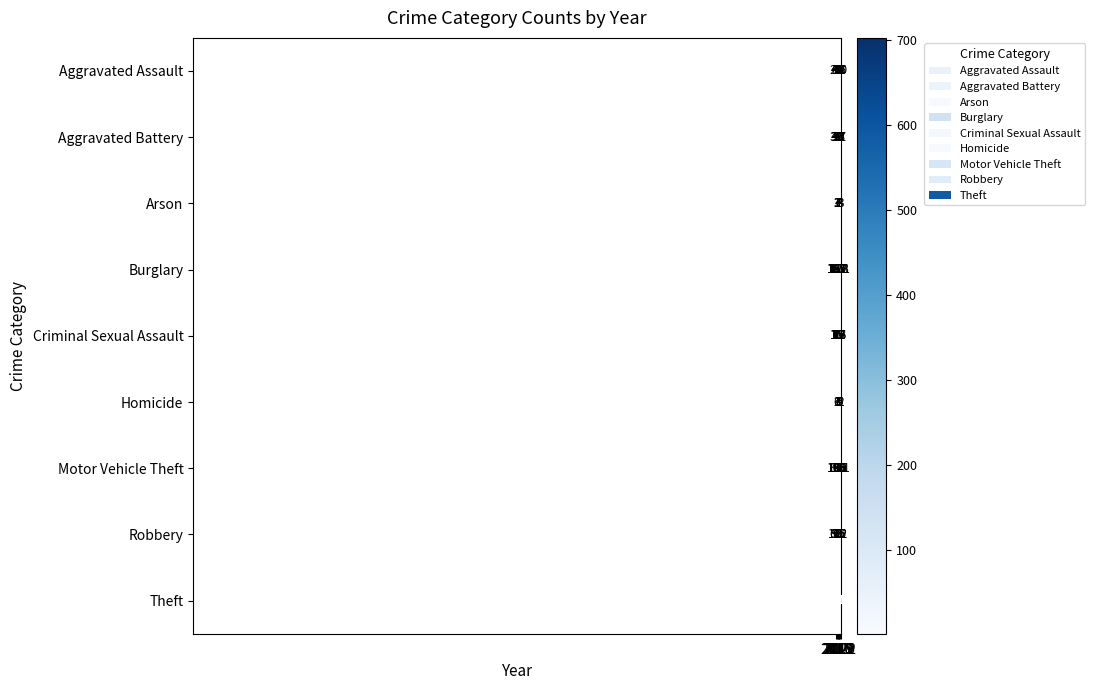

What is the maximum value shown in the chart?

703